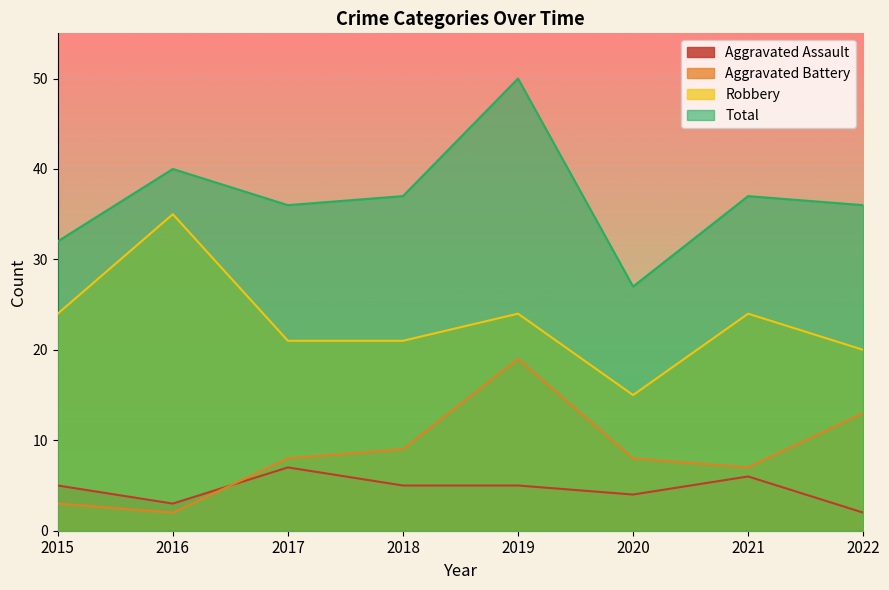

Is the value of Total at 2018 greater than the value of Aggravated Battery at 2022?

Yes